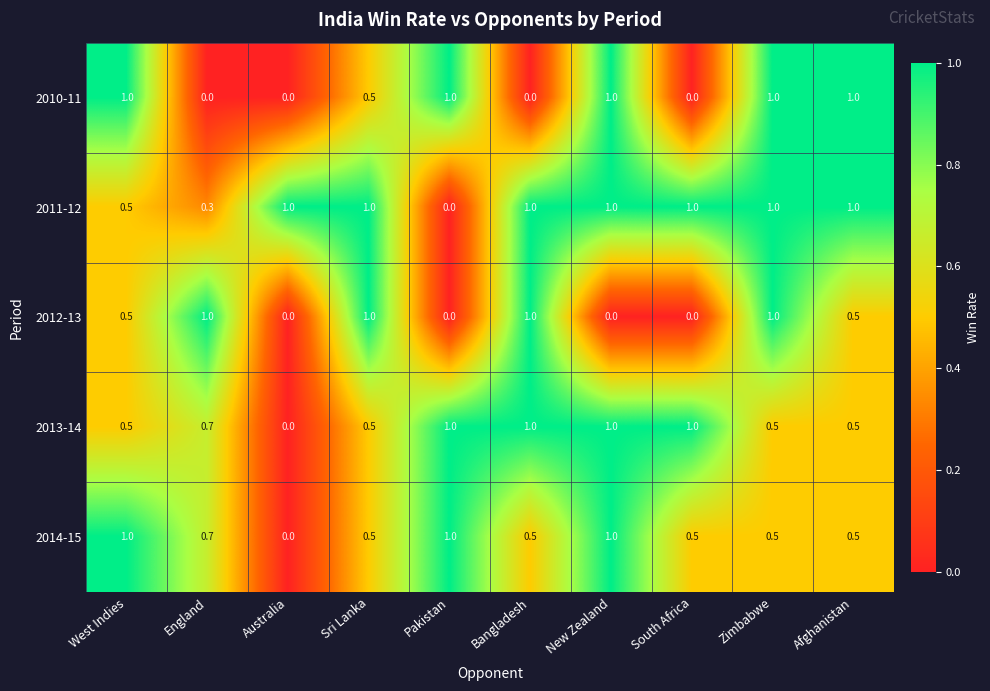

What is the difference between the maximum and minimum values in the 2014-15 series?

1.0